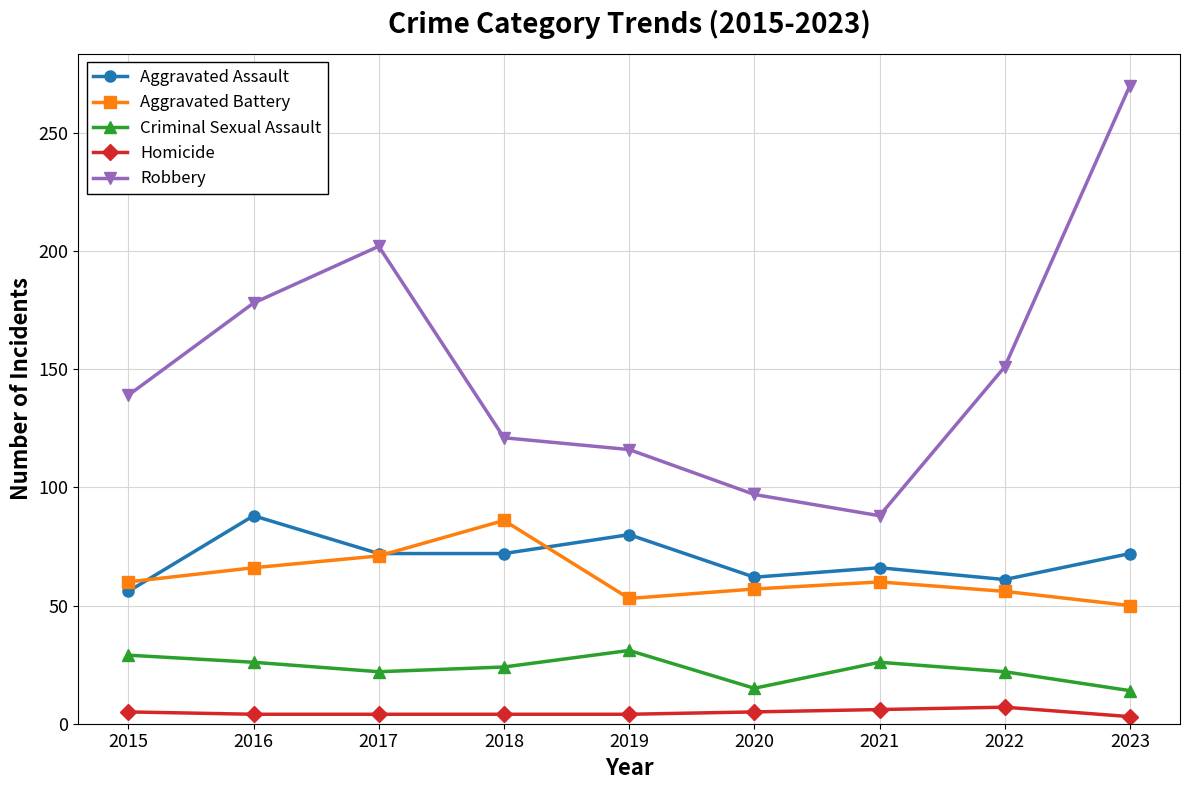

True or false: Homicide and Robbery cross at least once.

False